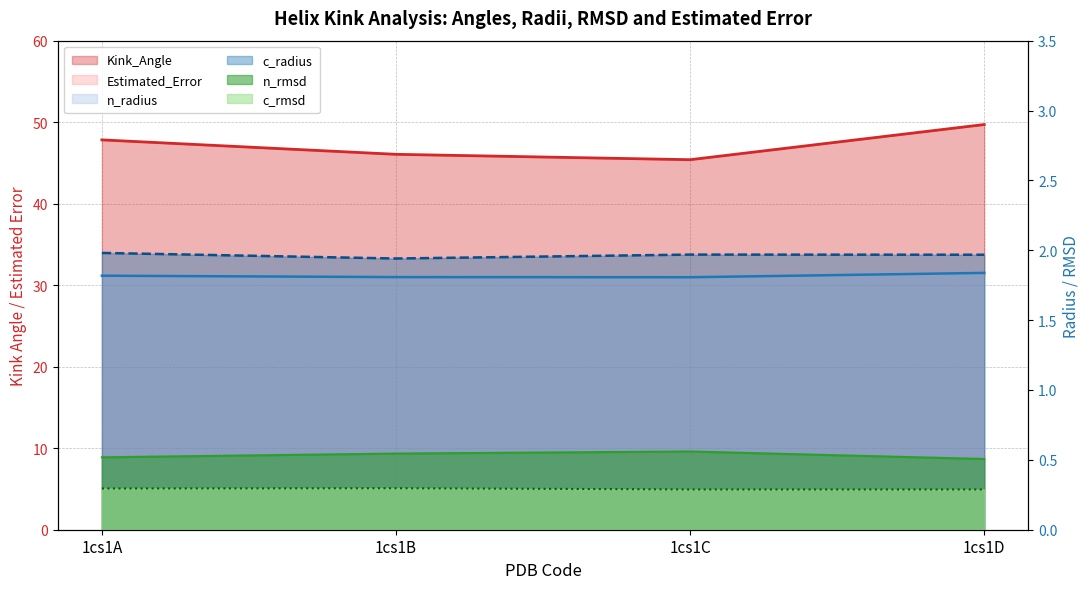

At which category is the sum across all series the highest?

1cs1D